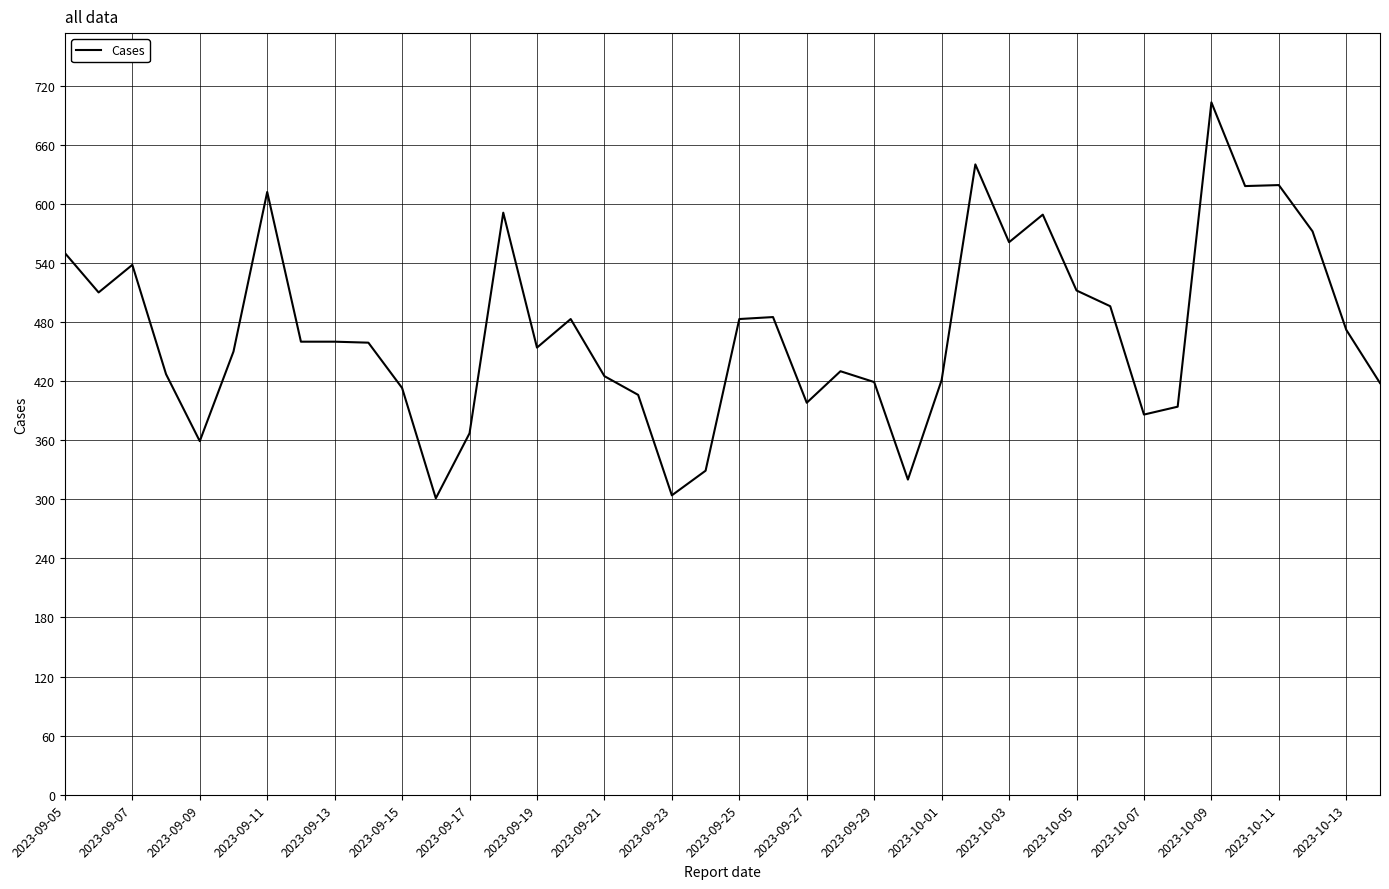

Count the number of data series in this chart.

1